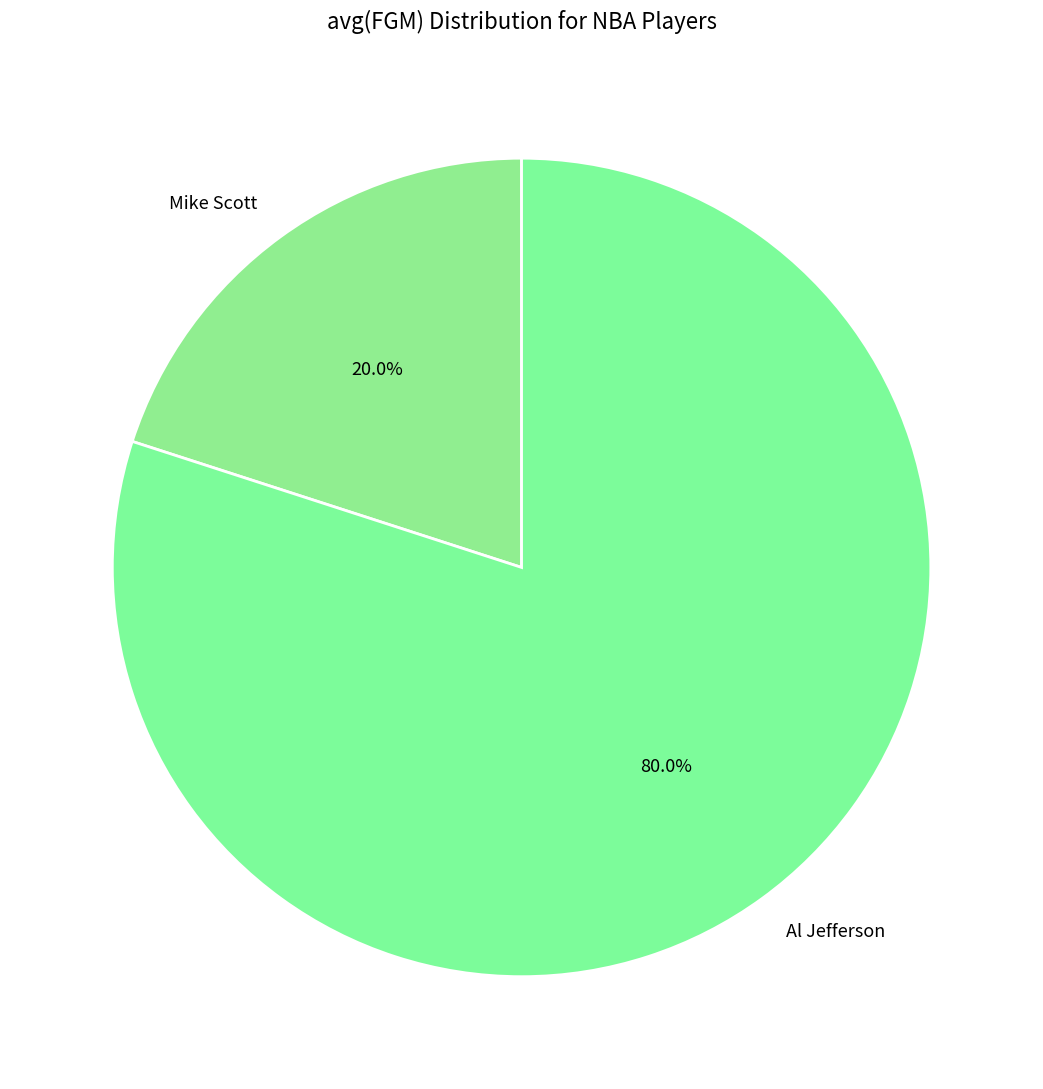

Which has a higher value, Al Jefferson or Mike Scott?

Al Jefferson